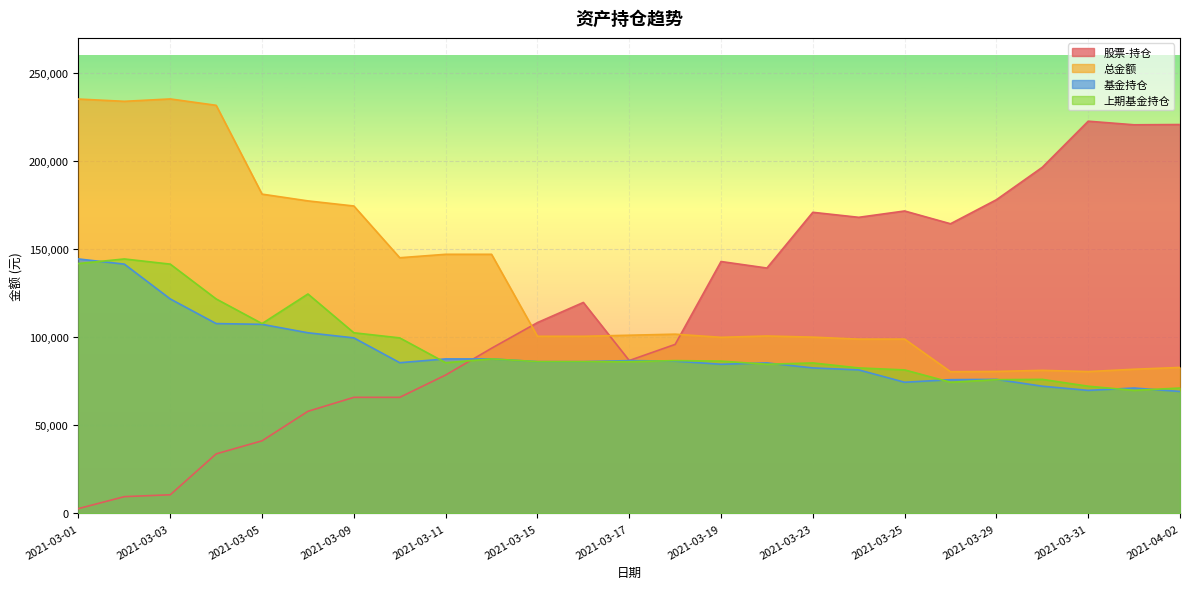

Between 2021-03-09 and 2021-03-03, which is larger?

2021-03-09